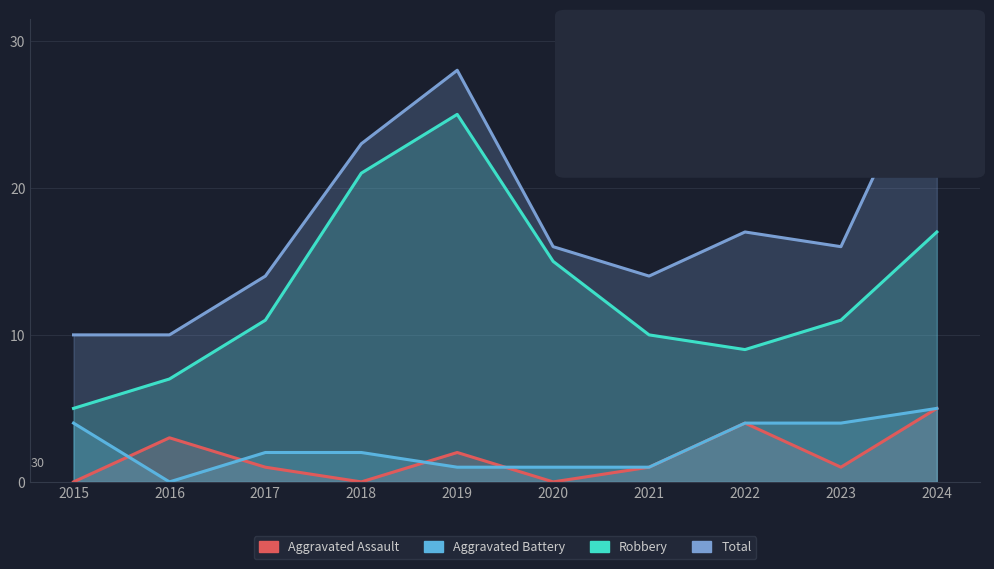

Is it true that Aggravated Battery equals 1 at 2021?

True